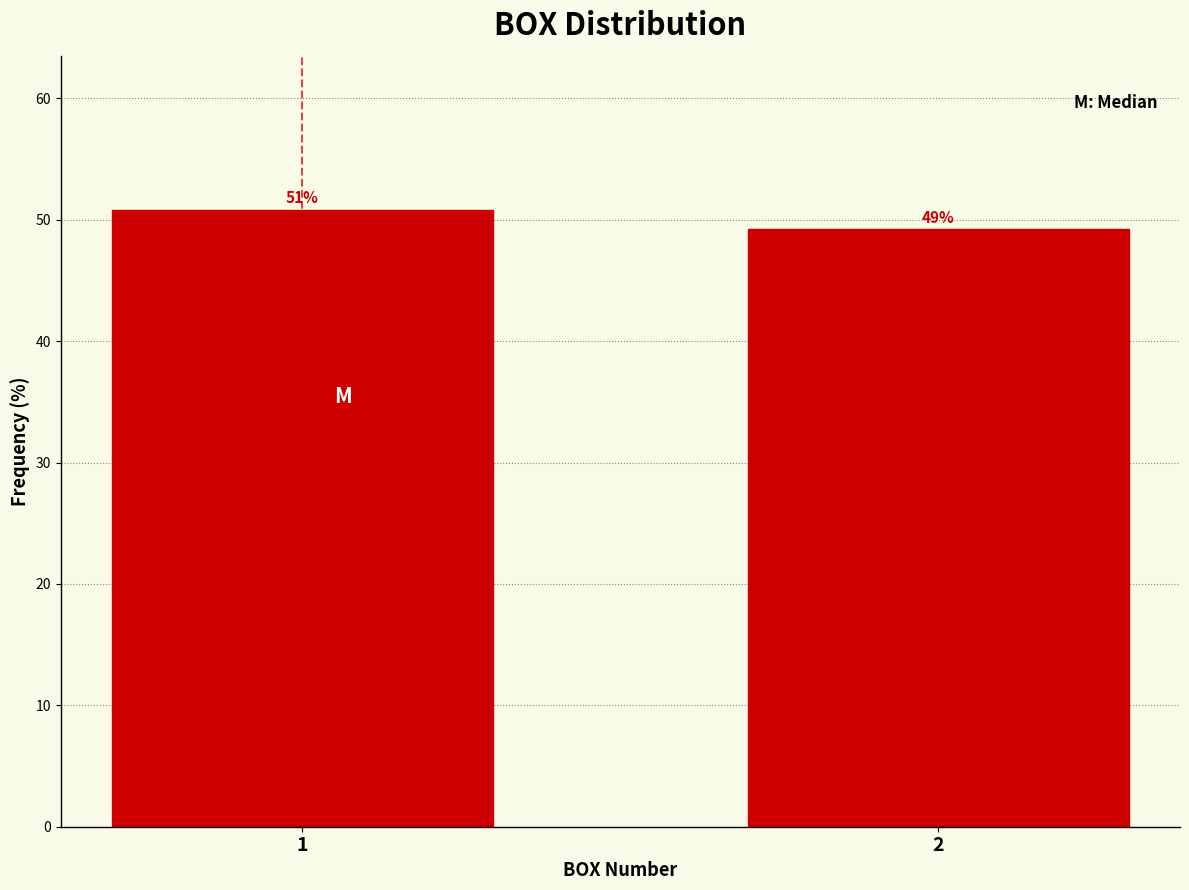

What is the ratio of the value at 1 to the value at 2?

1.0